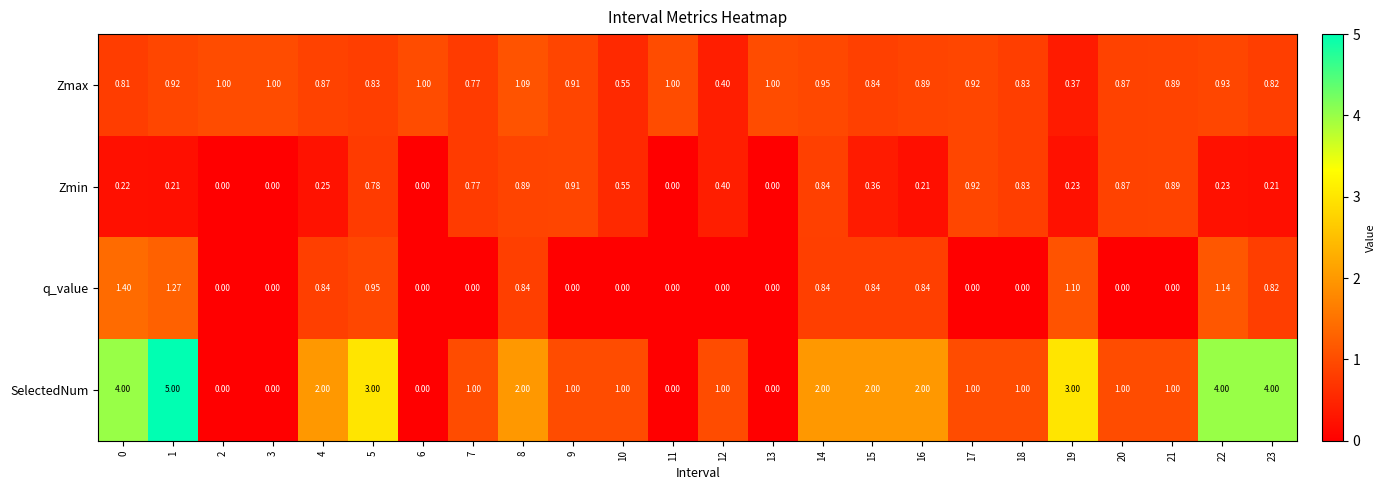

Is the value of q_value at 0 greater than the value of Zmin at 16?

Yes